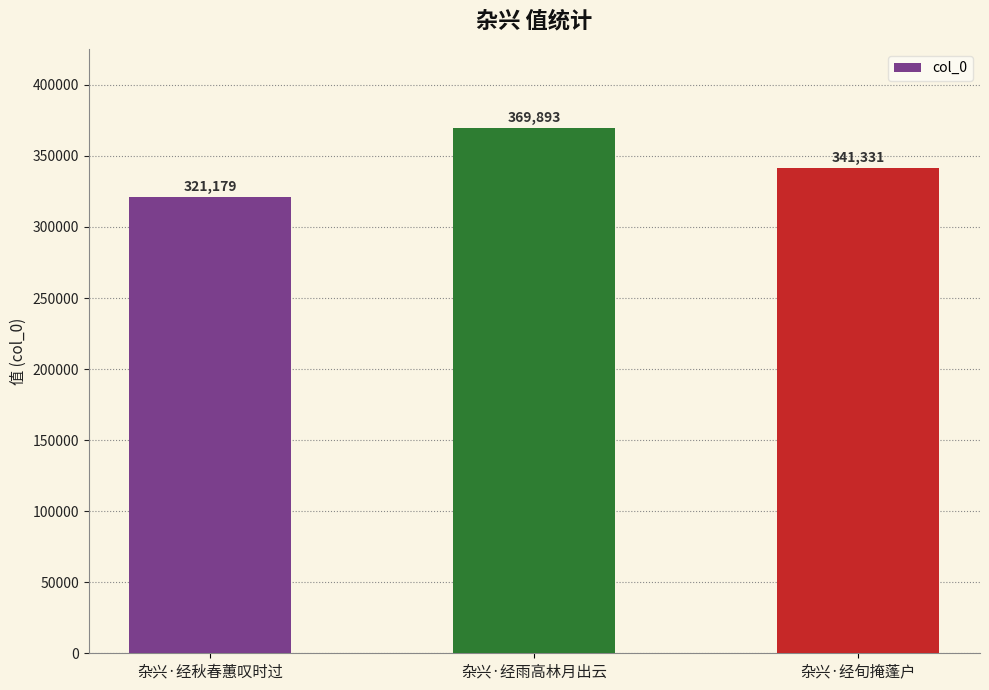

How many series are shown in this chart?

1